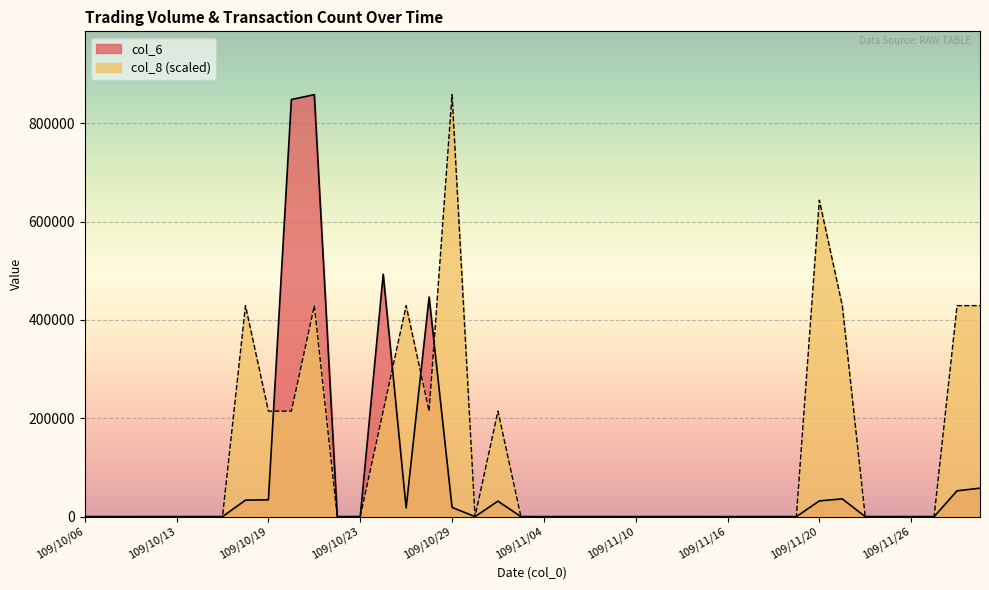

How many interior local valleys does the col_8 series have?

2